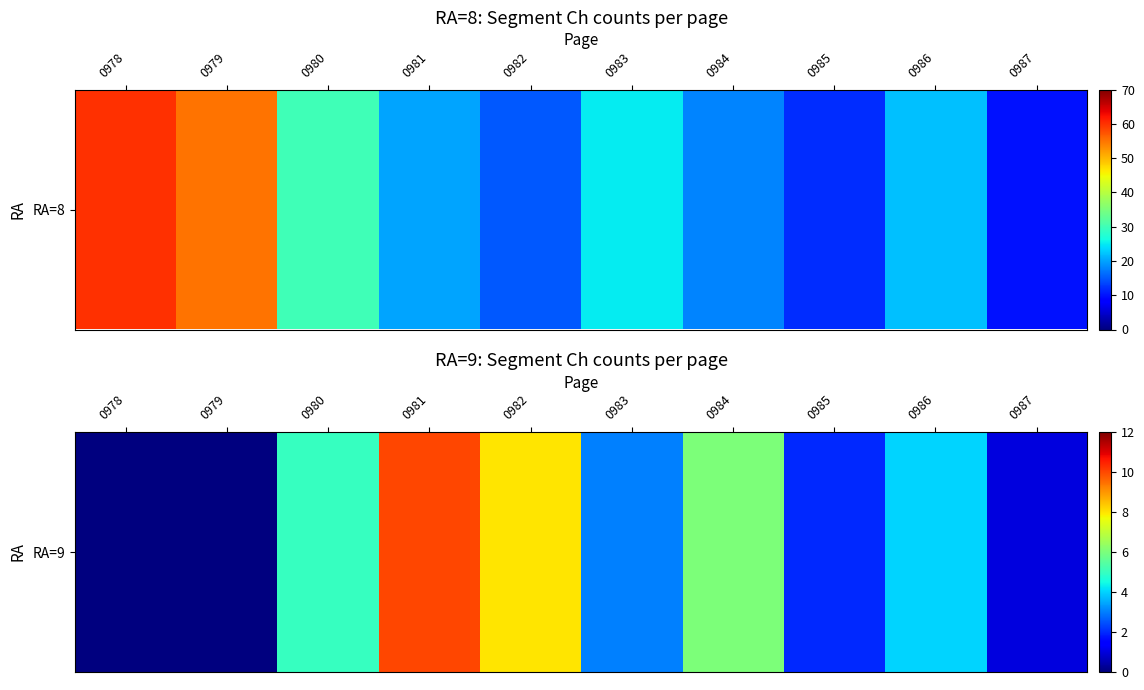

What is the ratio of the value at 0985 to the value at 0987?

2.0